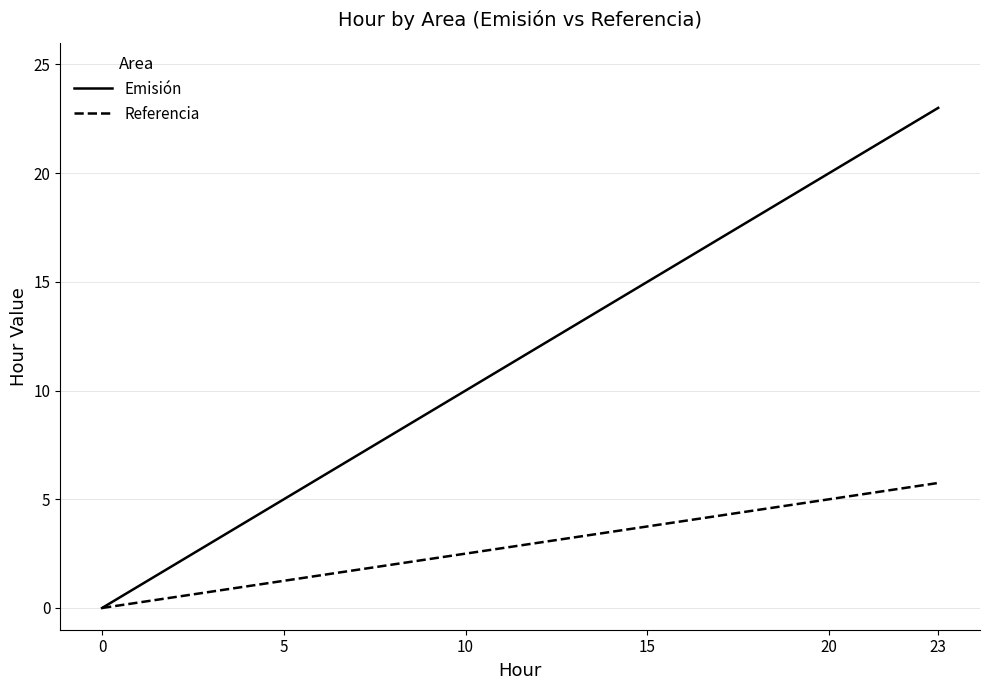

What is the maximum value shown in the chart?

23.0